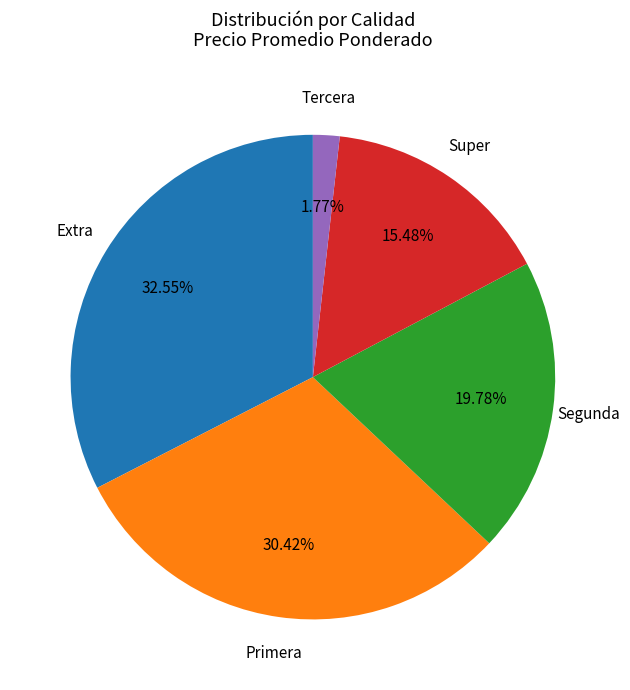

What is the smallest slice in the pie chart?

Tercera